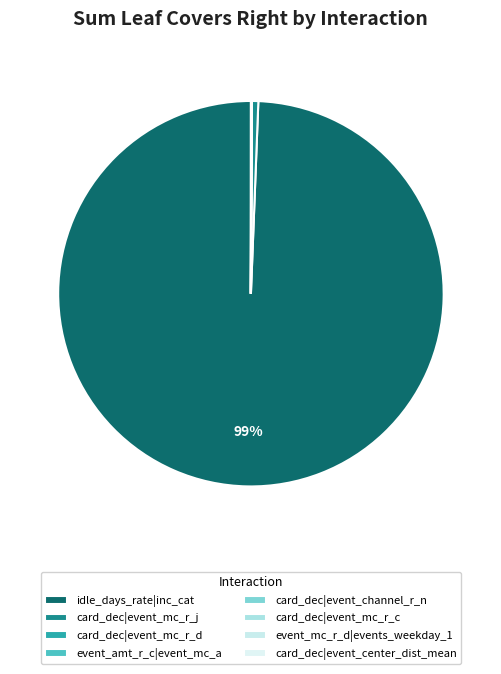

How many segments does this pie chart have?

8